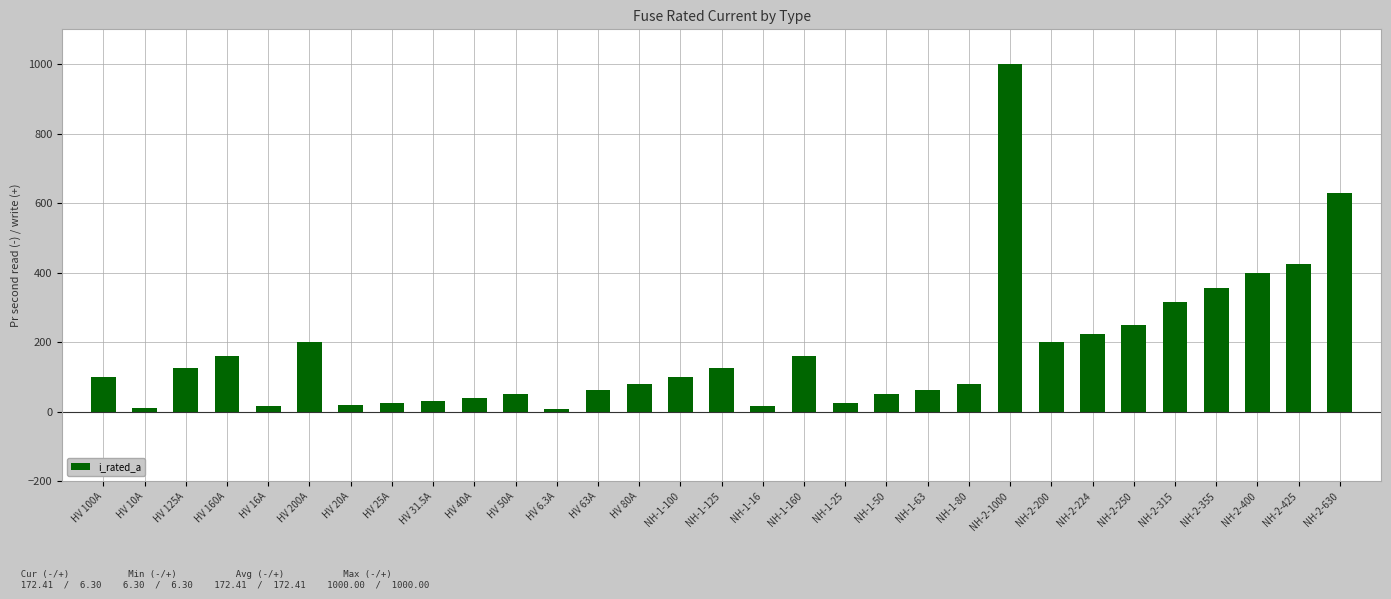

What is the label of the 6th bar from the left?

HV 200A